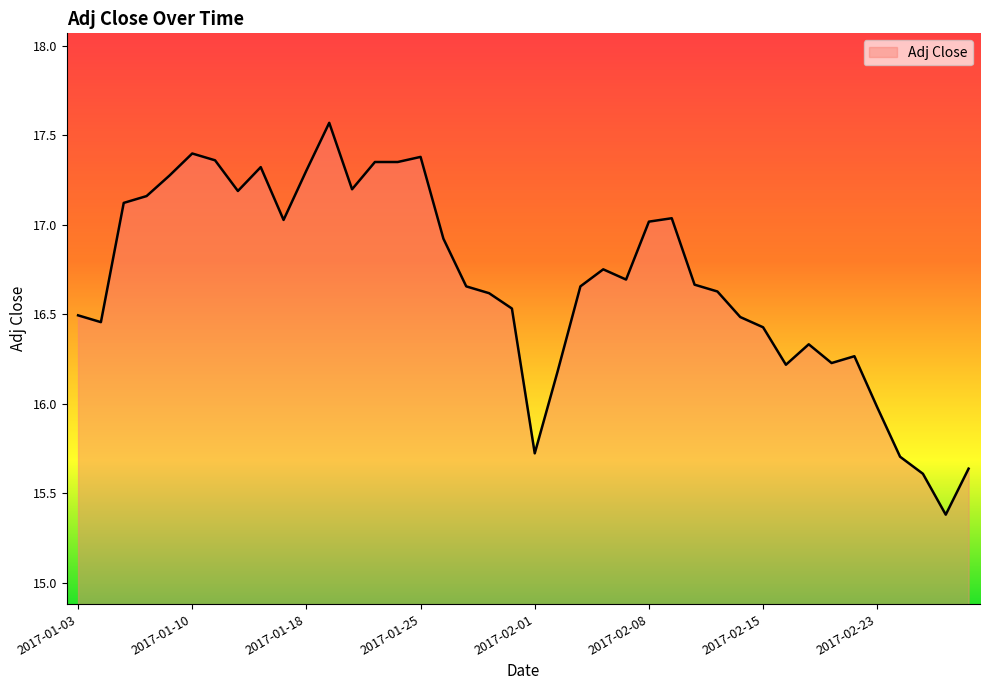

How many categories are shown in the chart?

40